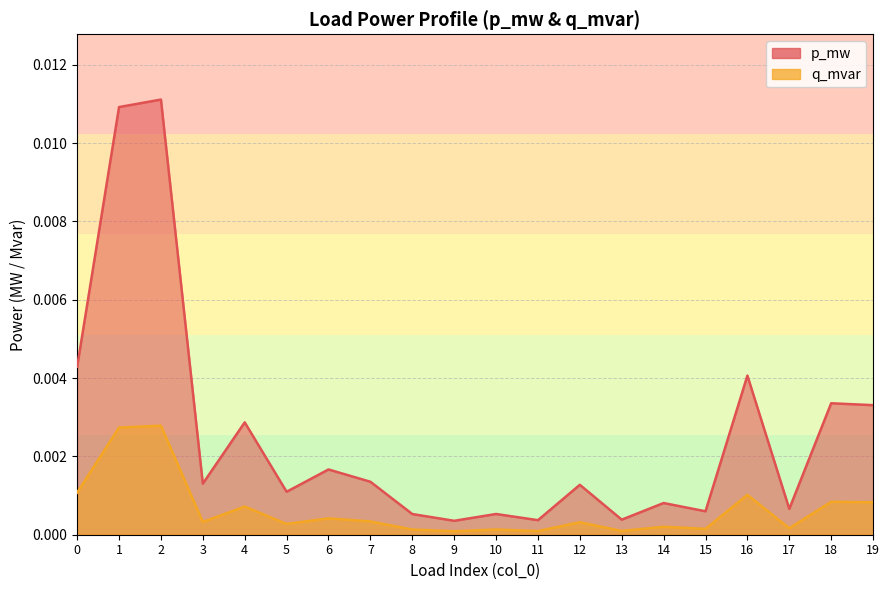

Where is the first local maximum for q_mvar?

2